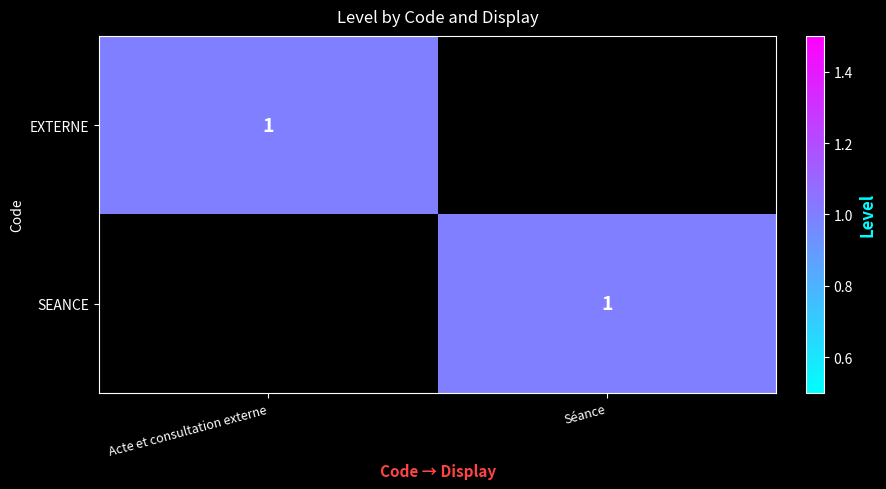

Between Acte et consultation externe and Séance, which is larger?

Acte et consultation externe